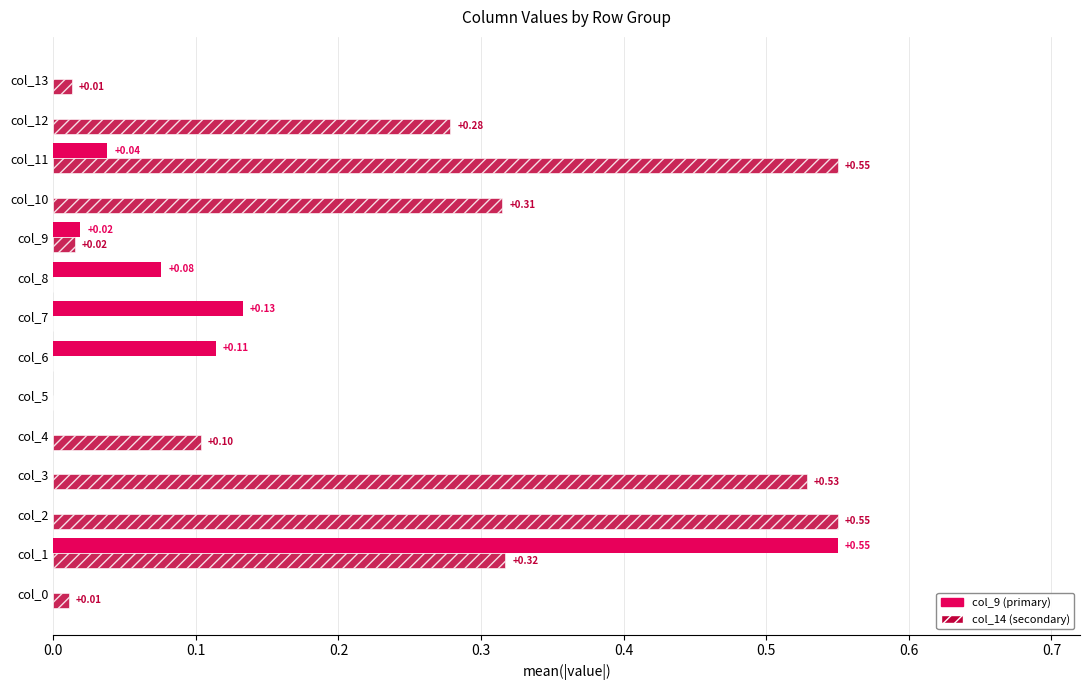

At which category is the sum across all series the highest?

col_1